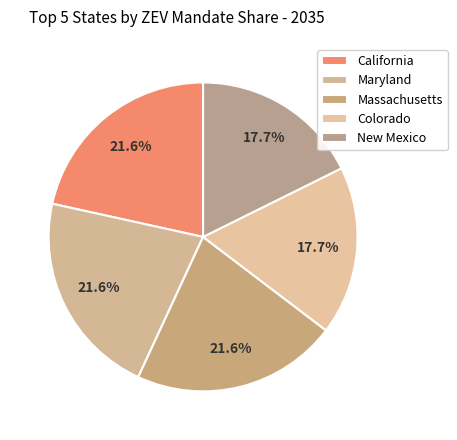

Rank the categories by value from lowest to highest.

Colorado, New Mexico, California, Maryland, Massachusetts